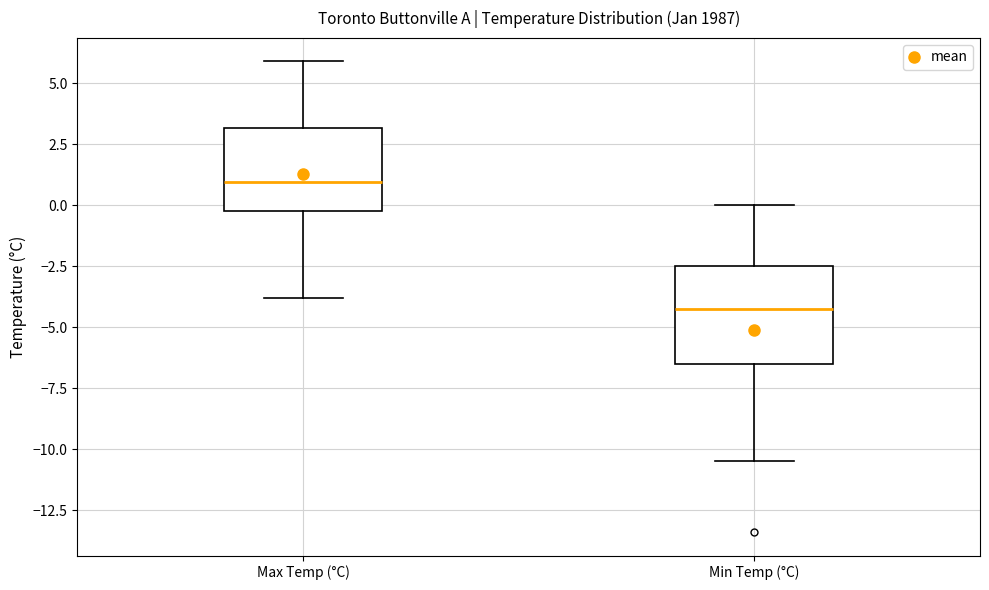

Comparing the boxes themselves (not the whiskers), which one is the tallest?

Min Temp (°C)